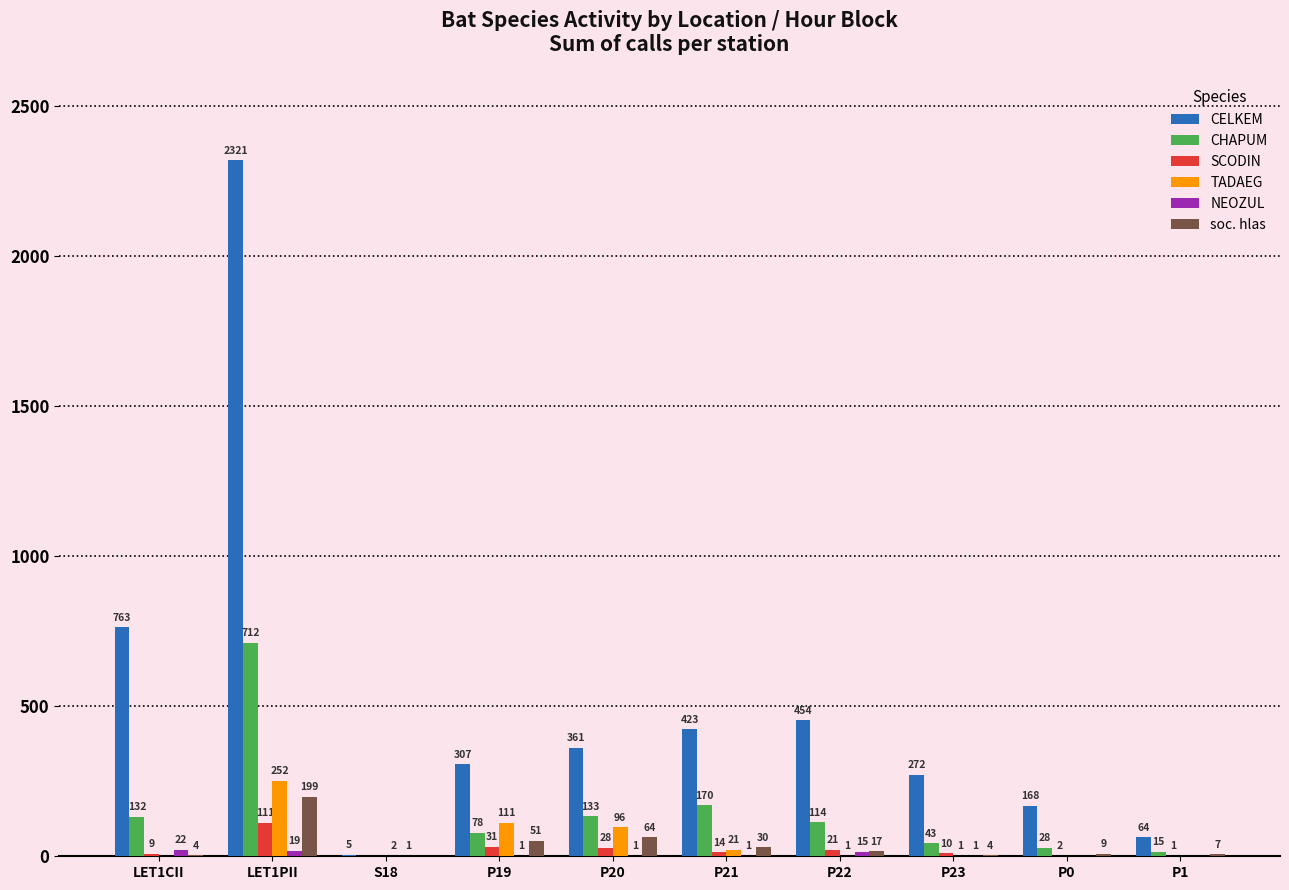

What is the sum of the soc. hlas values at P23 and P20?

68